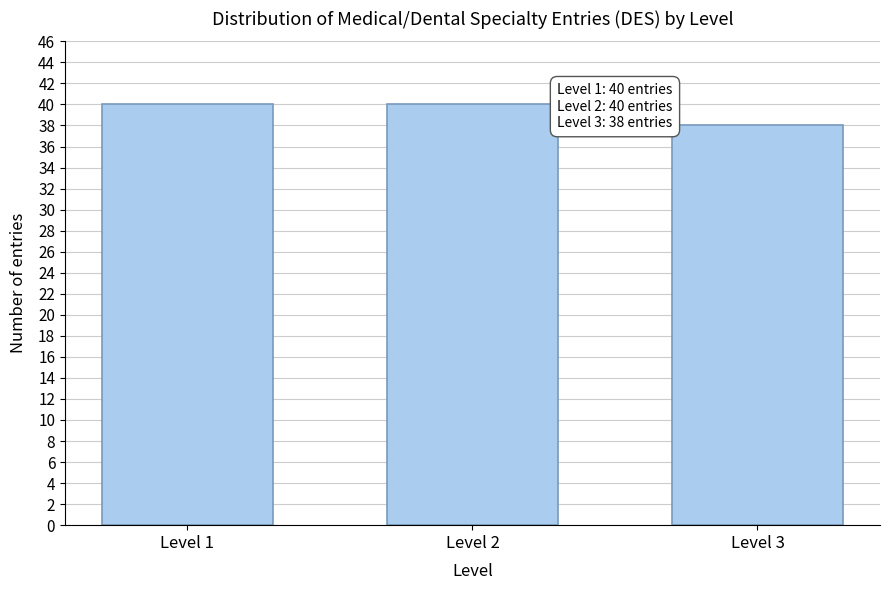

Reading right to left, what are all the values shown in this chart?

Level 3=38	Level 2=40	Level 1=40